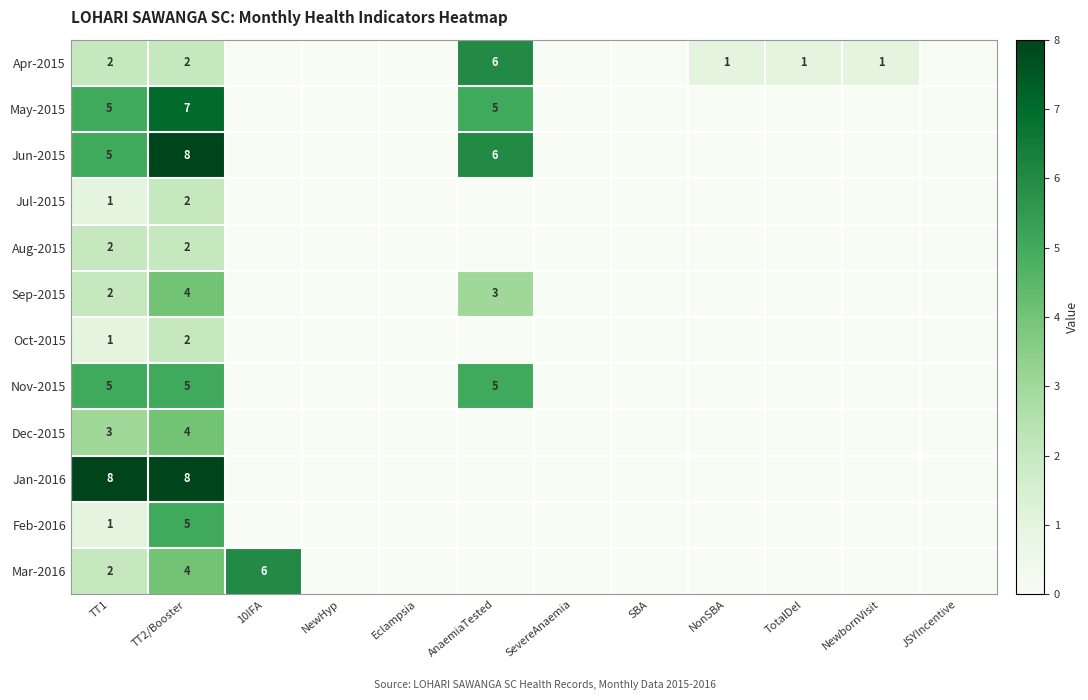

True or false: May-2015 has a value of 5 at AnaemiaTested.

True